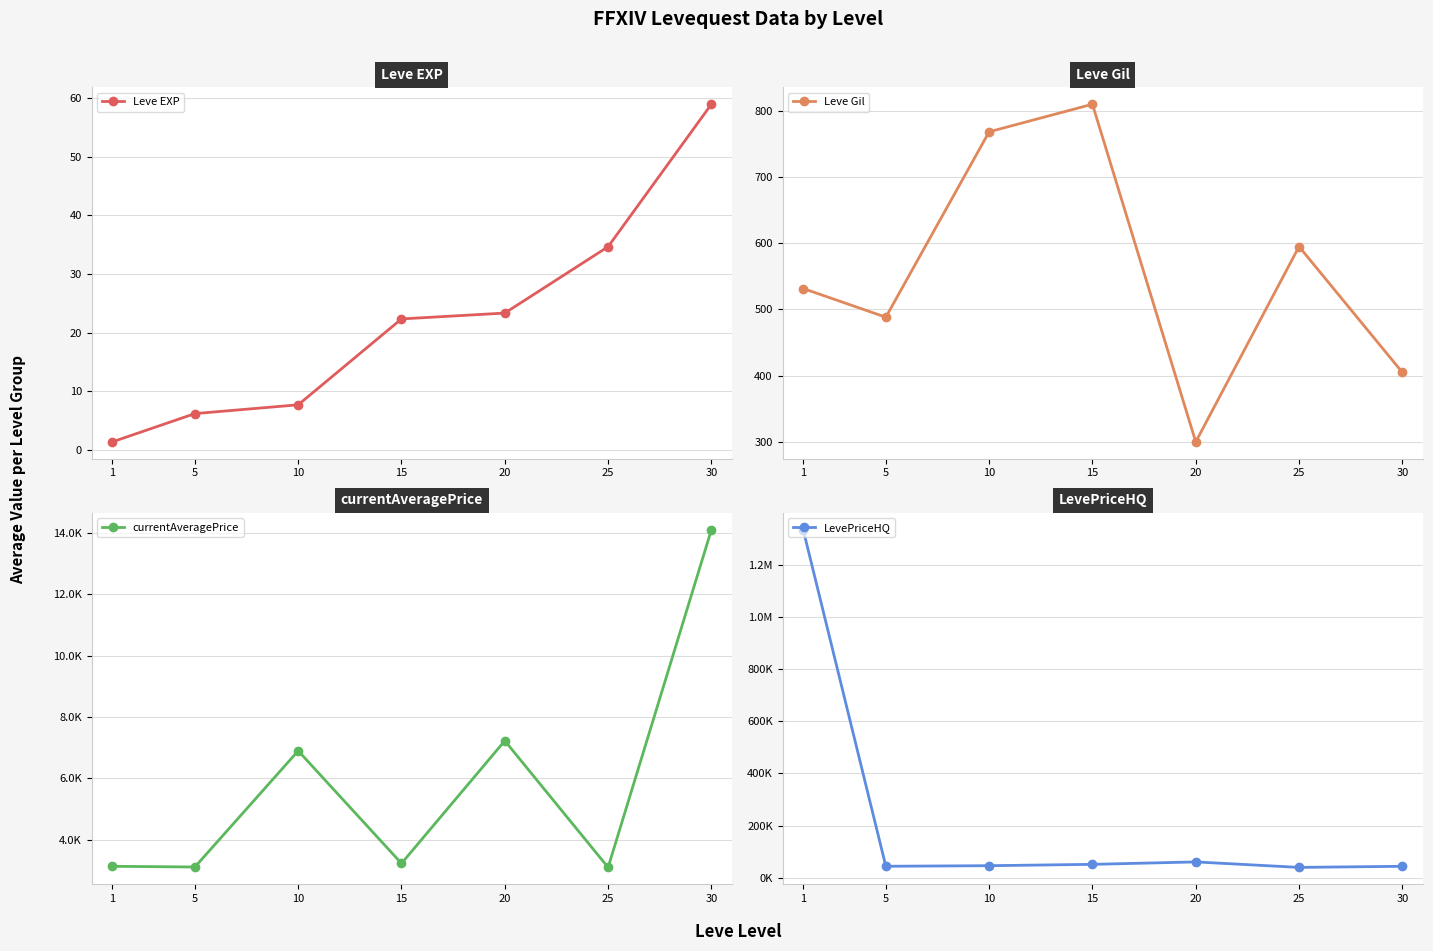

True or false: LevePriceHQ and currentAveragePrice intersect in this chart.

False